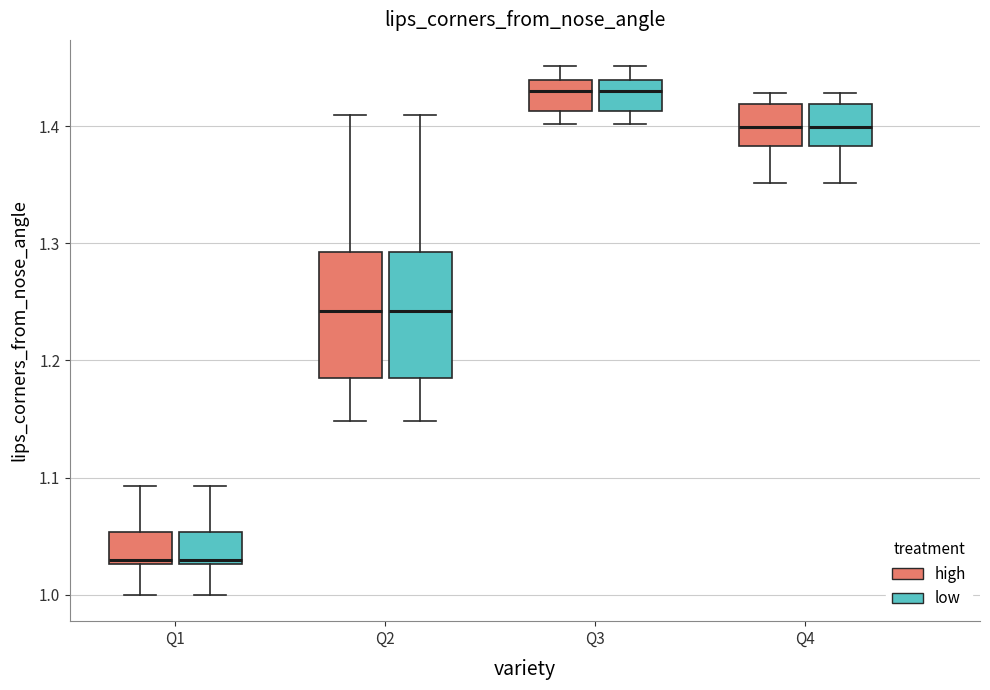

Reading left to right, read every box against the y-axis: the position of its median line, the range the box covers, and the ends of its whiskers. The values are not printed on the chart, so give them approximately, as read against the axis.

Q1 (high): median 1.03 (just above the box's lower edge), box 1.03 to 1.05, whiskers 1.00 to 1.09
Q1 (low): median 1.03 (just above the box's lower edge), box 1.03 to 1.05, whiskers 1.00 to 1.09
Q2 (high): median 1.24, box 1.18 to 1.29, whiskers 1.15 to 1.41
Q2 (low): median 1.24, box 1.18 to 1.29, whiskers 1.15 to 1.41
Q3 (high): median 1.43, box 1.41 to 1.44, whiskers 1.40 to 1.45
Q3 (low): median 1.43, box 1.41 to 1.44, whiskers 1.40 to 1.45
Q4 (high): median 1.40, box 1.38 to 1.42, whiskers 1.35 to 1.43
Q4 (low): median 1.40, box 1.38 to 1.42, whiskers 1.35 to 1.43